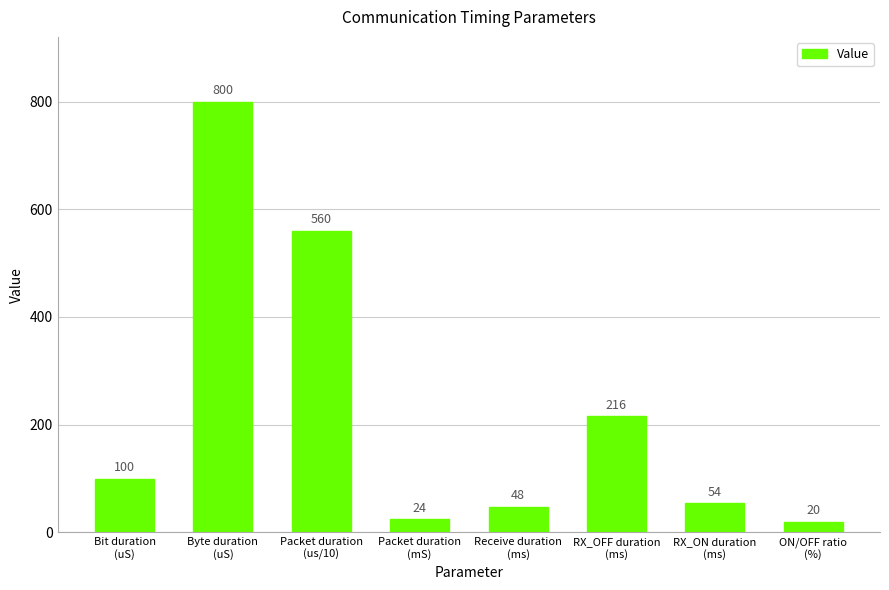

Are the bars grouped side by side (vs. stacked)?

No